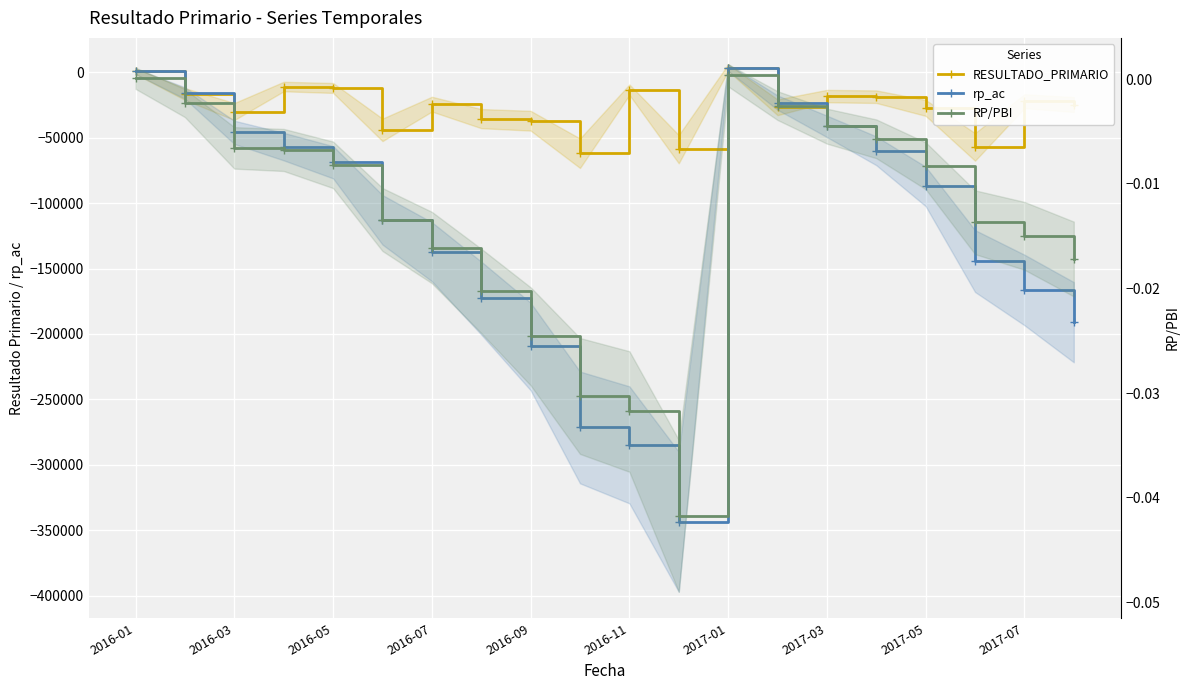

How many values in RP/PBI are below zero?

18